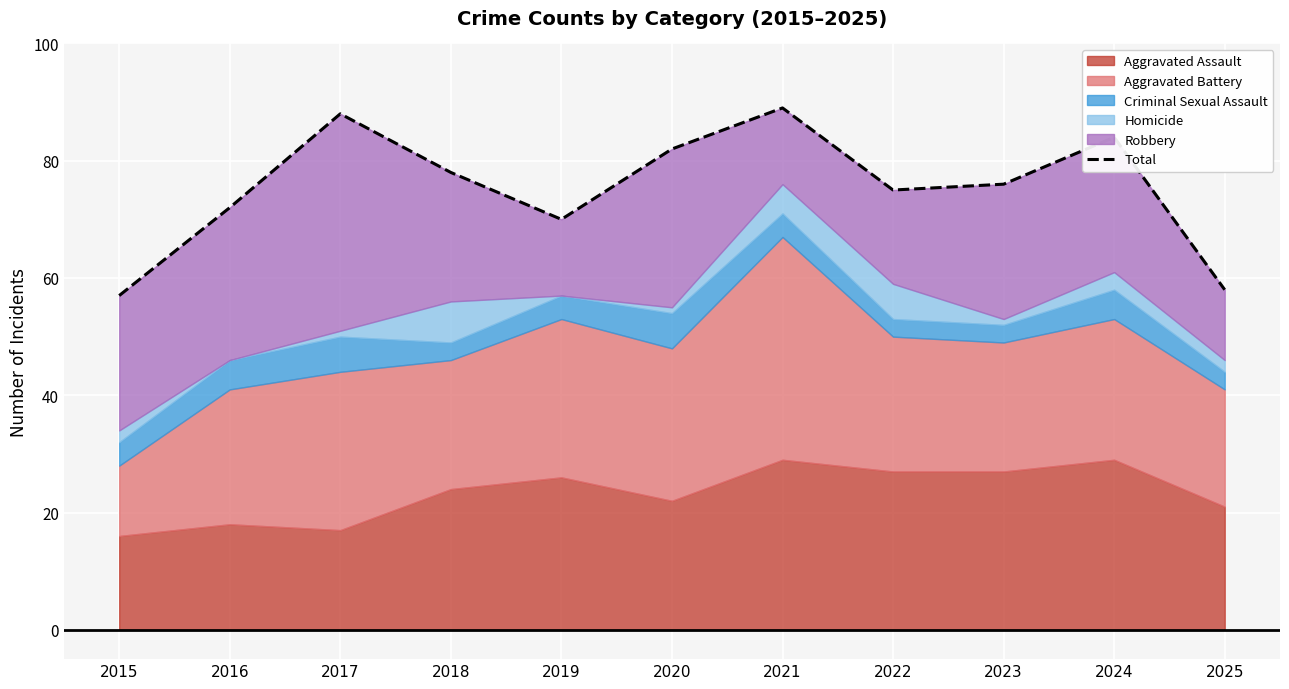

Does the chart display data point markers on the line(s)?

No